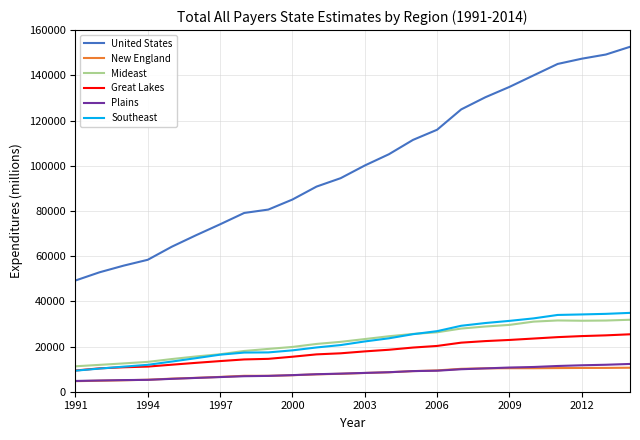

What is the maximum value shown in the chart?

152635